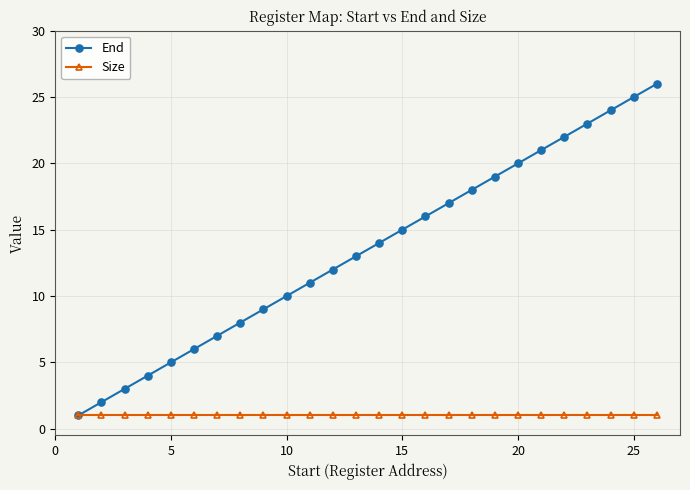

Which series has the largest total across all categories?

End